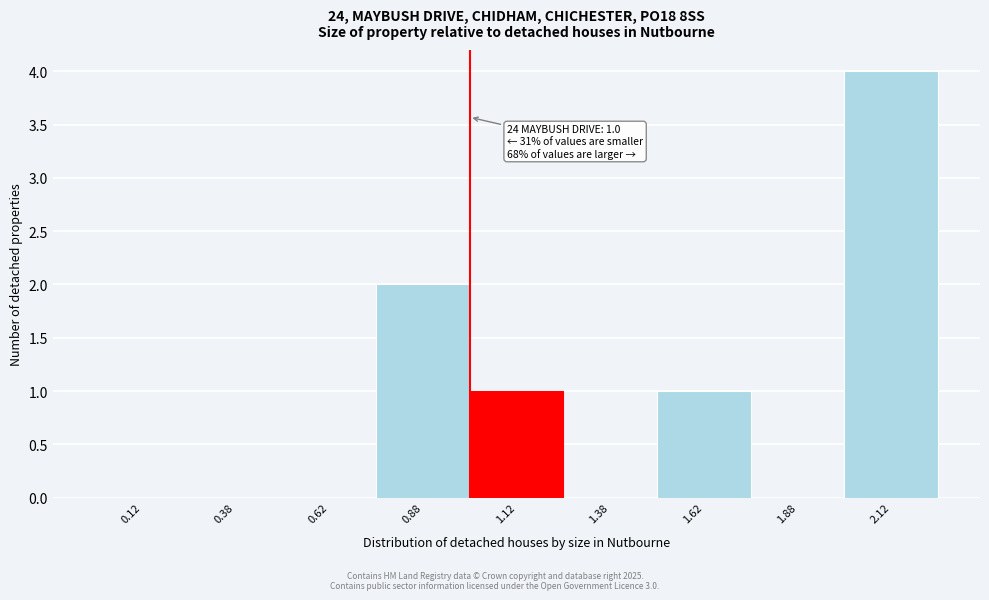

Which range on the x-axis has the tallest bar?

2.00 to 2.25